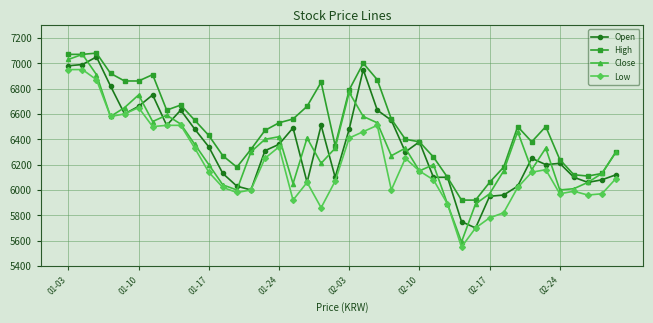

What is the value of the Close point at the 35th from the left?

6330